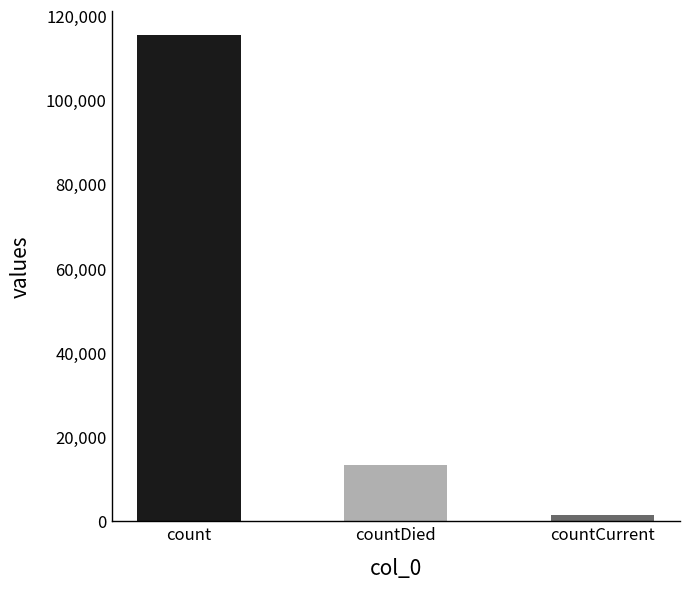

What is the value of the 1st bar from the left?

115379